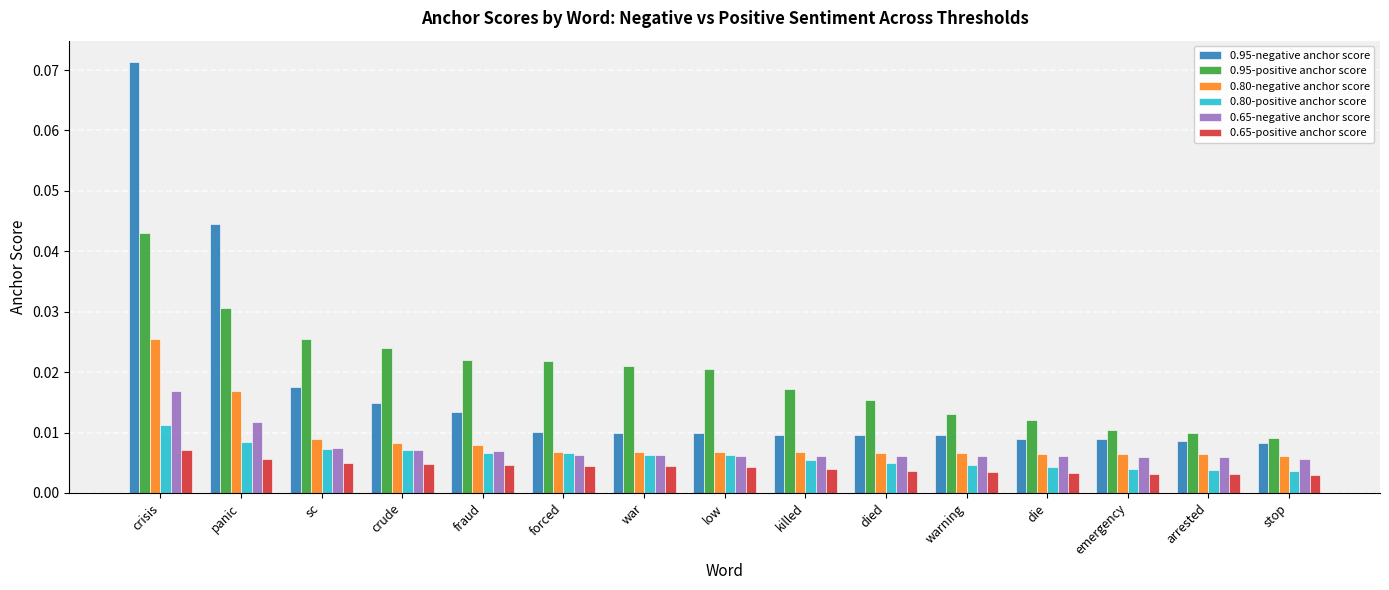

Which category has the highest value in the 0.80-positive anchor score series?

crisis